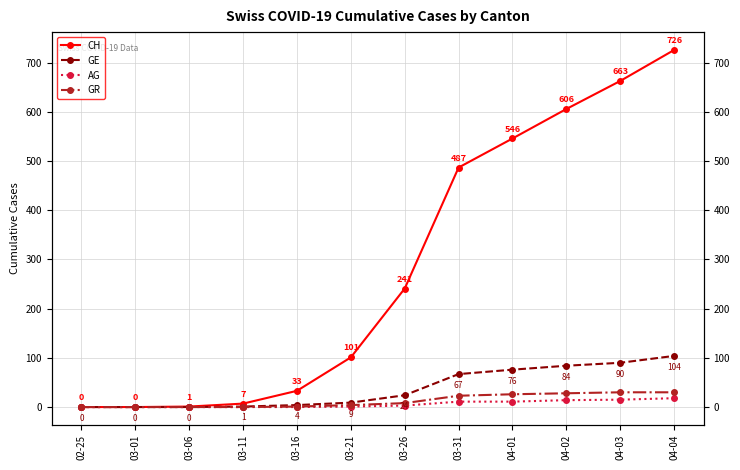

The GR series shows 0 at 02-25. True or false?

True